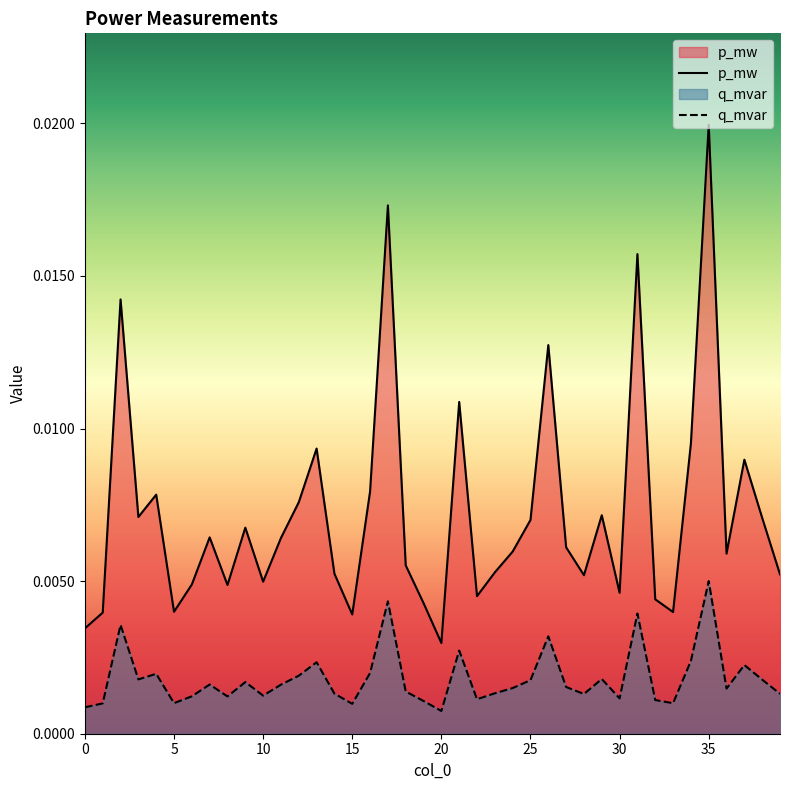

Is the value of q_mvar at 3 greater than the value of p_mw at 20?

No